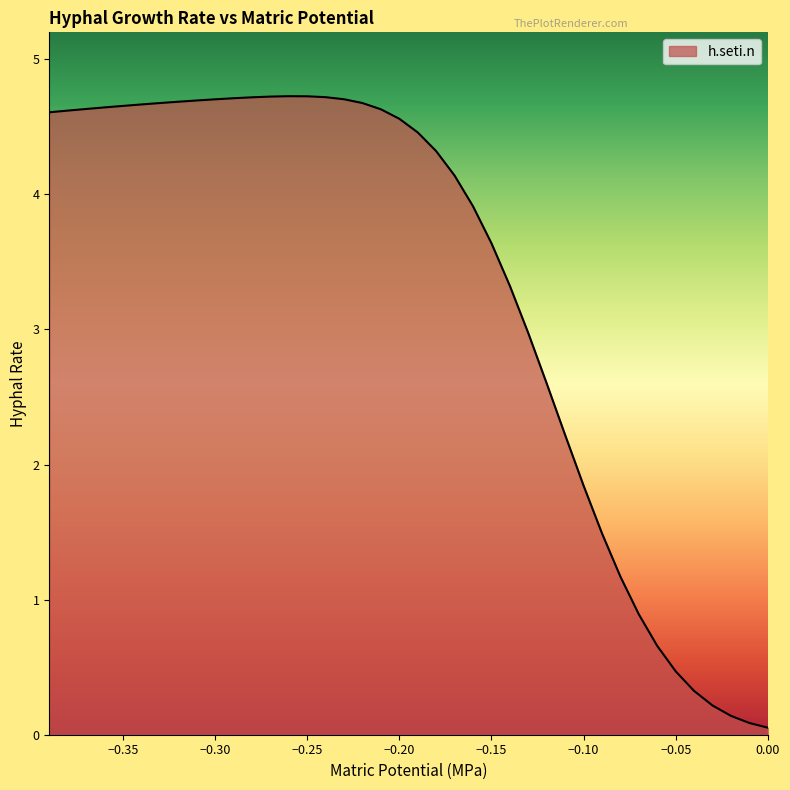

Is it true that the value at −0.30 is 0.2?

False